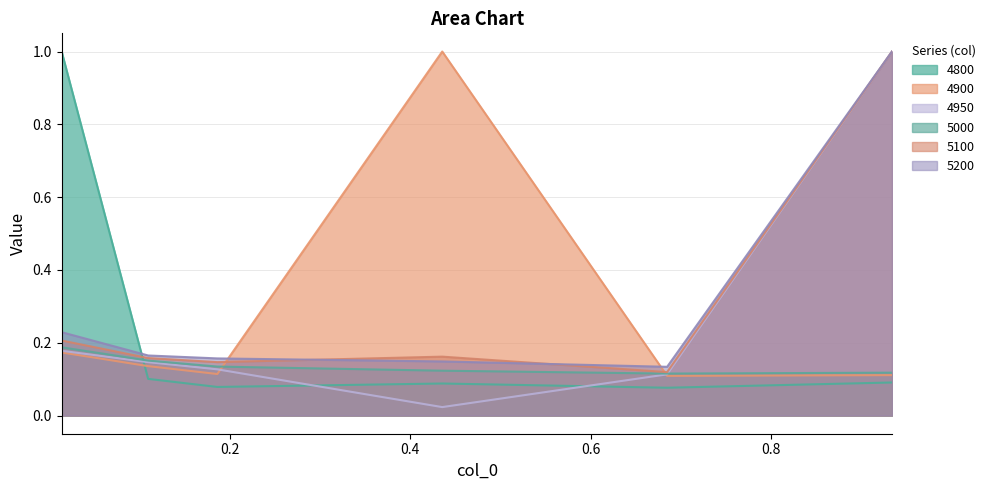

True or false: 4950 and 5000 intersect in this chart.

True